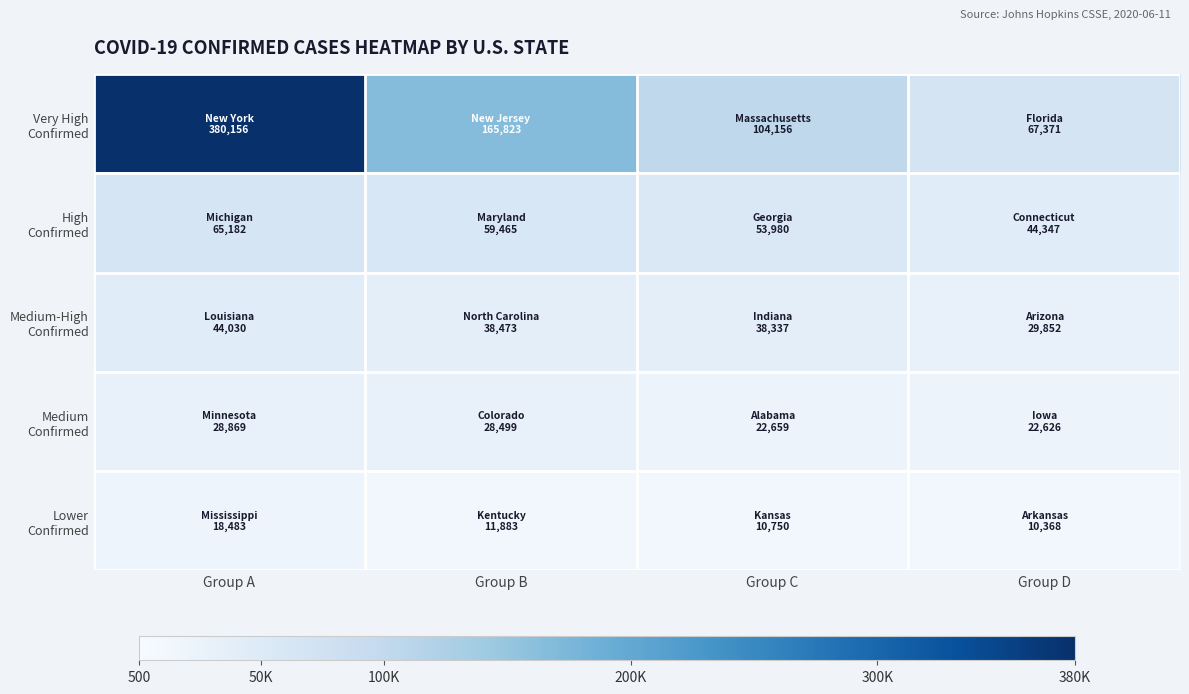

Rank the series at Group D from lowest to highest value.

Lower Confirmed, Medium Confirmed, Medium-High Confirmed, High Confirmed, Very High Confirmed